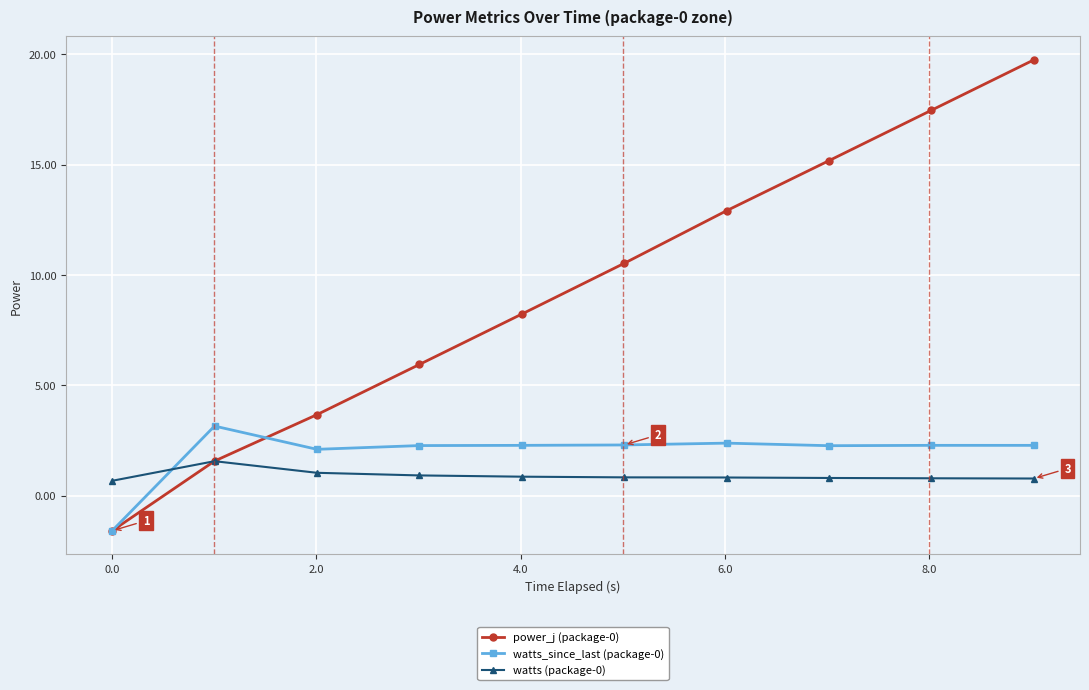

Which series has the largest total across all categories?

power_j (package-0)